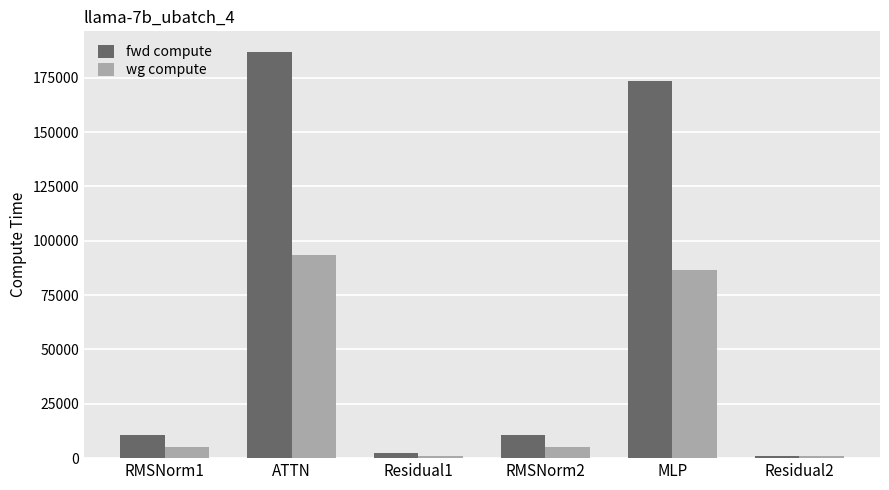

What is the sum of the fwd compute values at RMSNorm1 and ATTN?

197591.0